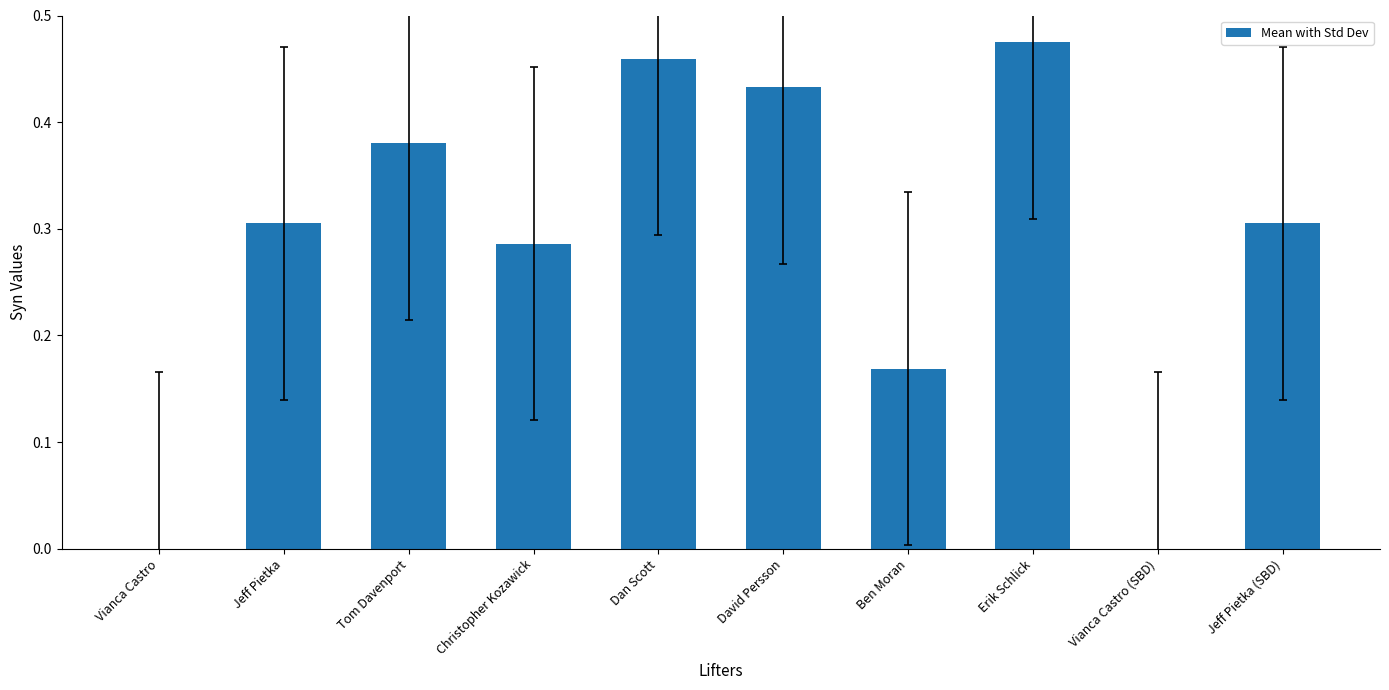

True or false: the data shows 0.3 at Ben Moran.

False